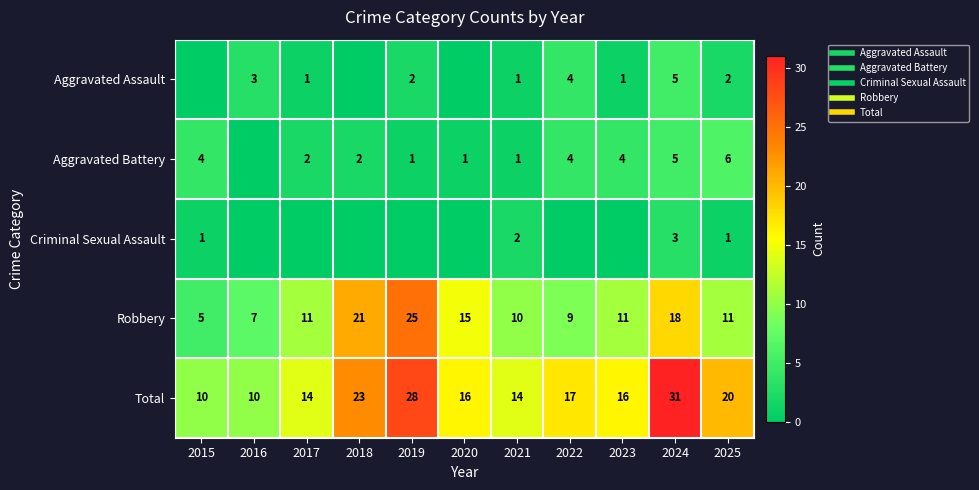

How many categories are shown in the chart?

11